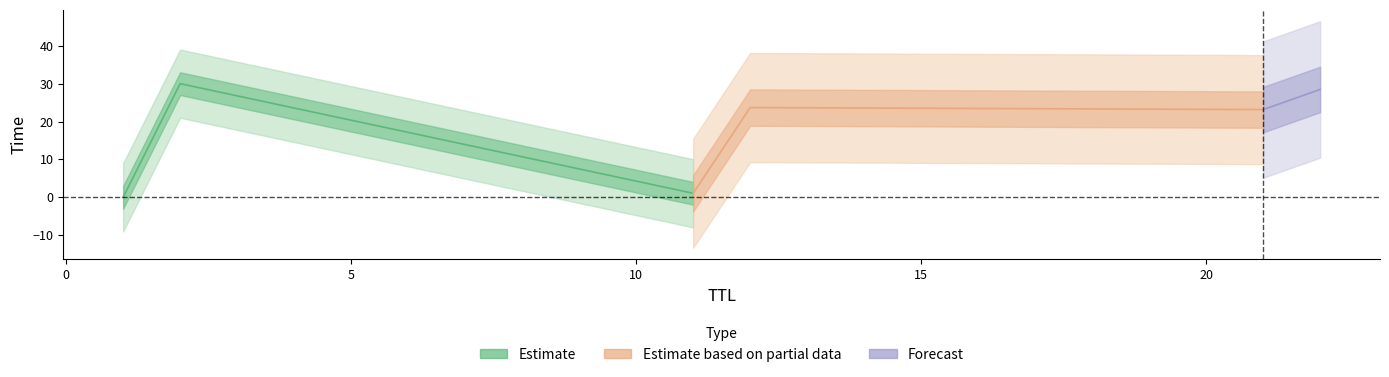

Is this an area chart (filled region under the line)?

No